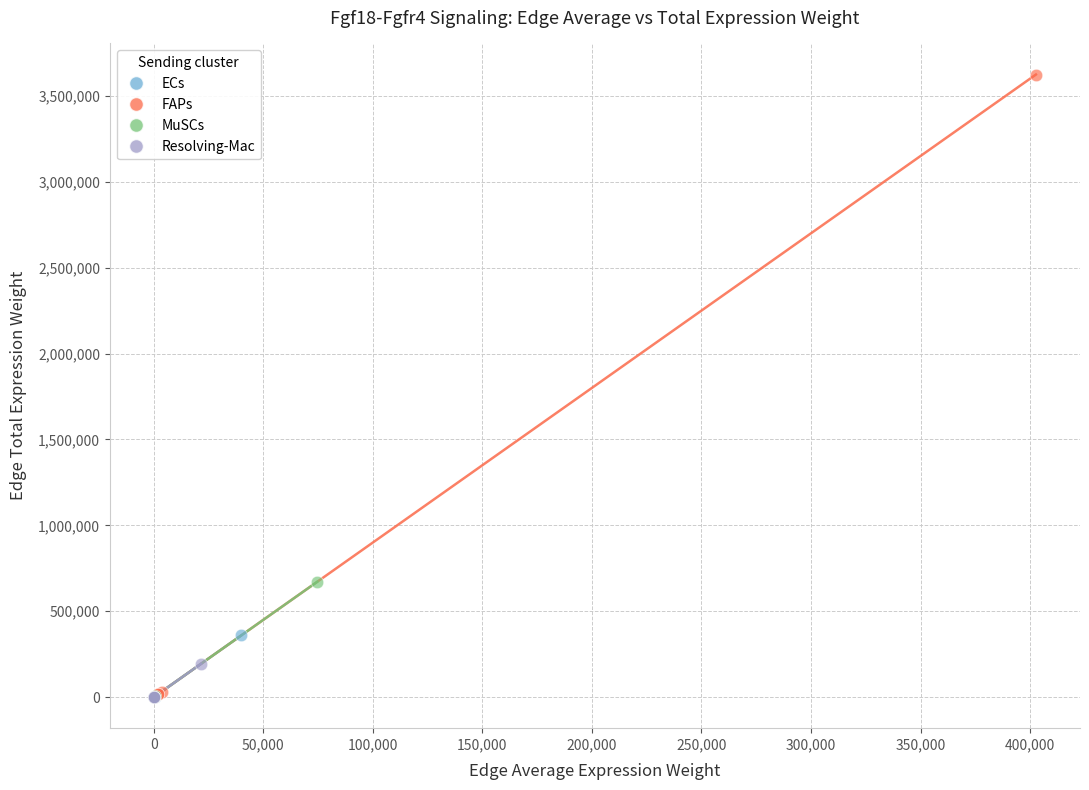

Which series reaches the maximum Y coordinate?

FAPs